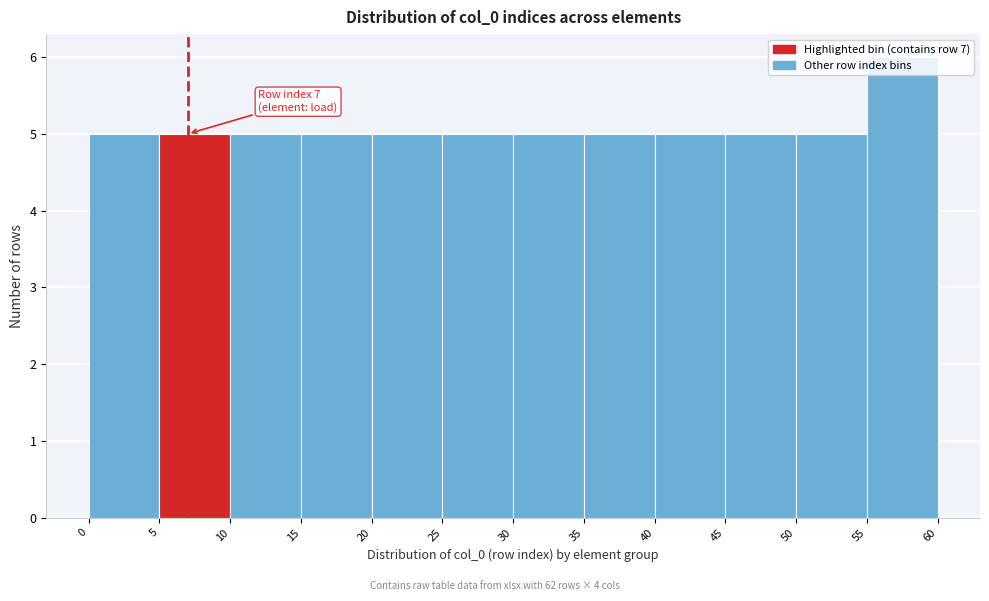

Which range on the x-axis has the tallest bar?

55 to 60